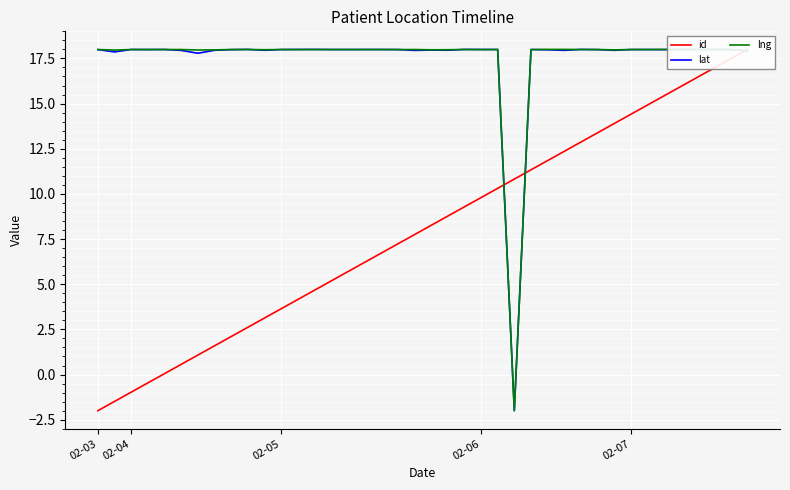

List the series in order of their peak value, highest first.

id, lat, lng